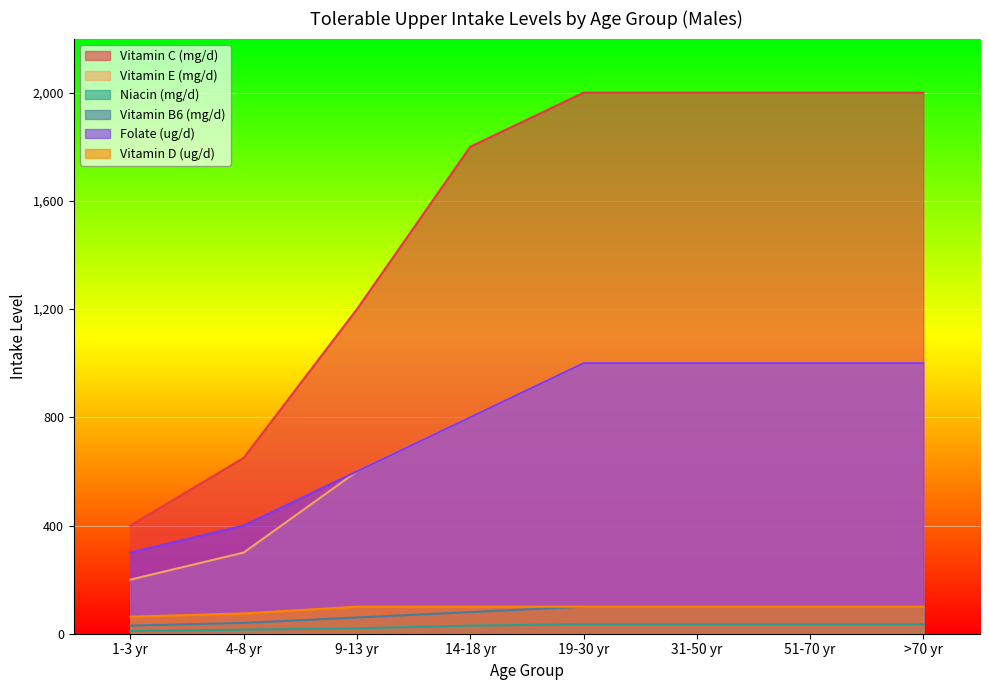

The Vitamin D (ug/d) series shows 40 at 4-8 yr. True or false?

False